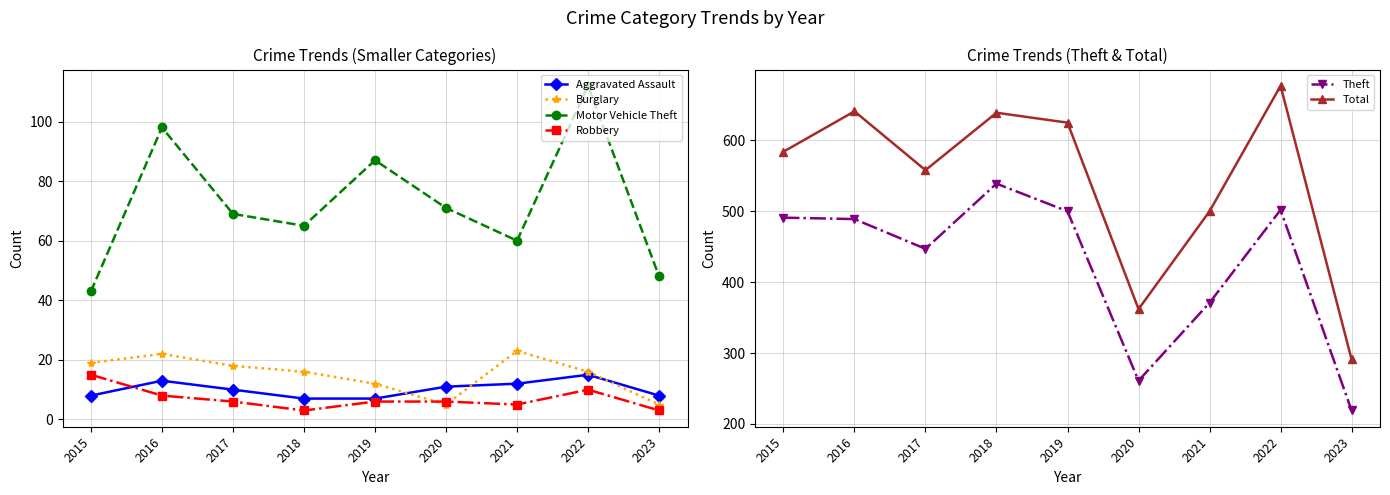

Where is Total nearest to the value 484?

2021